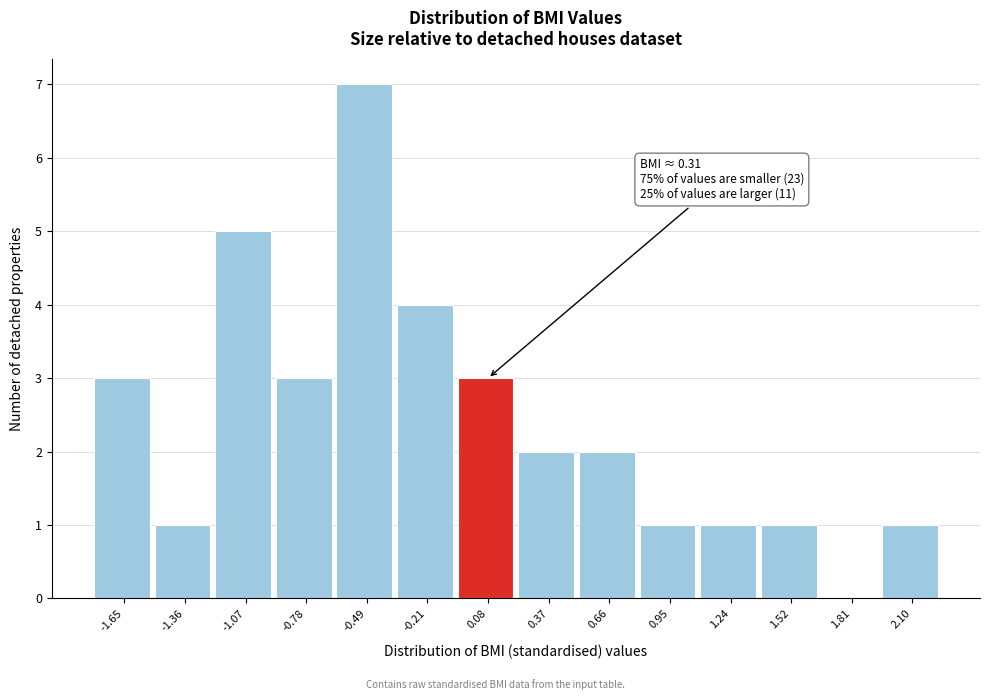

Reading left to right, list all the values displayed in this chart.

-1.65=3	-1.36=1	-1.07=5	-0.78=3	-0.49=7	-0.21=4	0.08=3	0.37=2	0.66=2	0.95=1	1.24=1	1.52=1	1.81=0	2.10=1